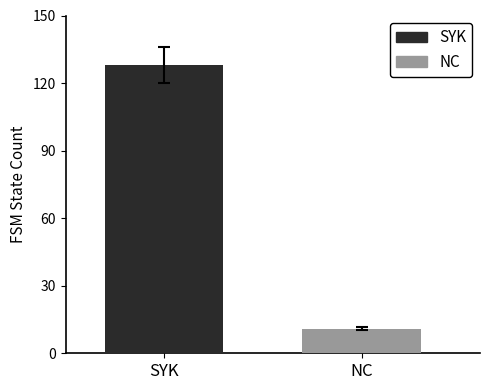

What is the maximum value for SYK?

128